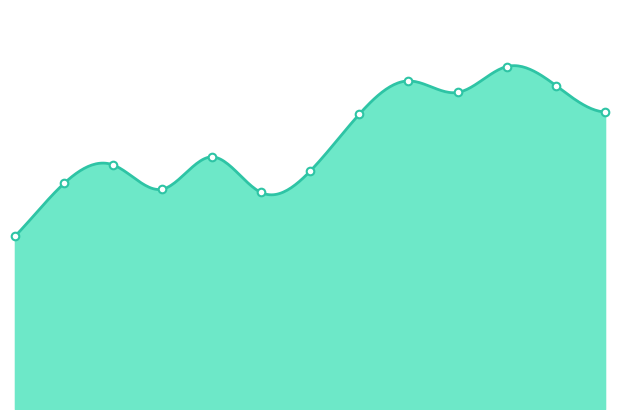

Which has a higher value, 6 or 8?

8